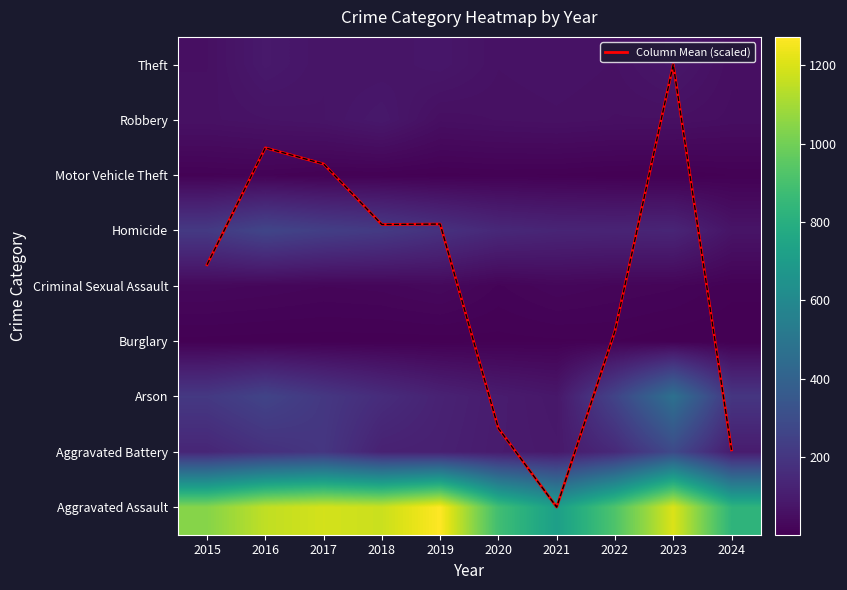

The Homicide series shows 216.0 at 2015. True or false?

True